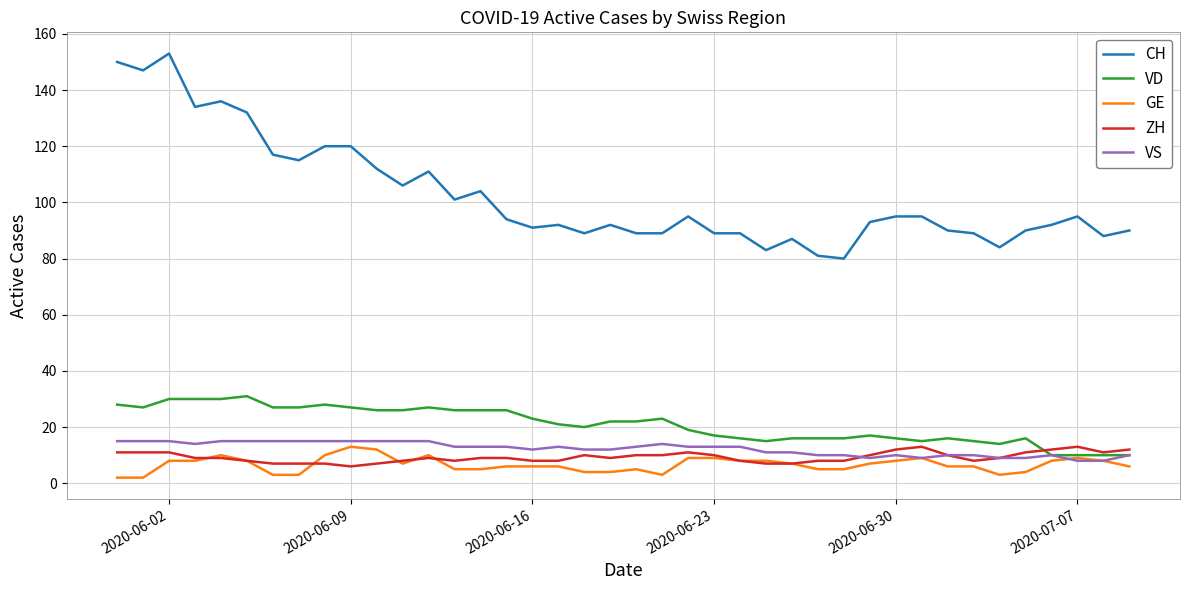

How many lines are shown in the chart?

5